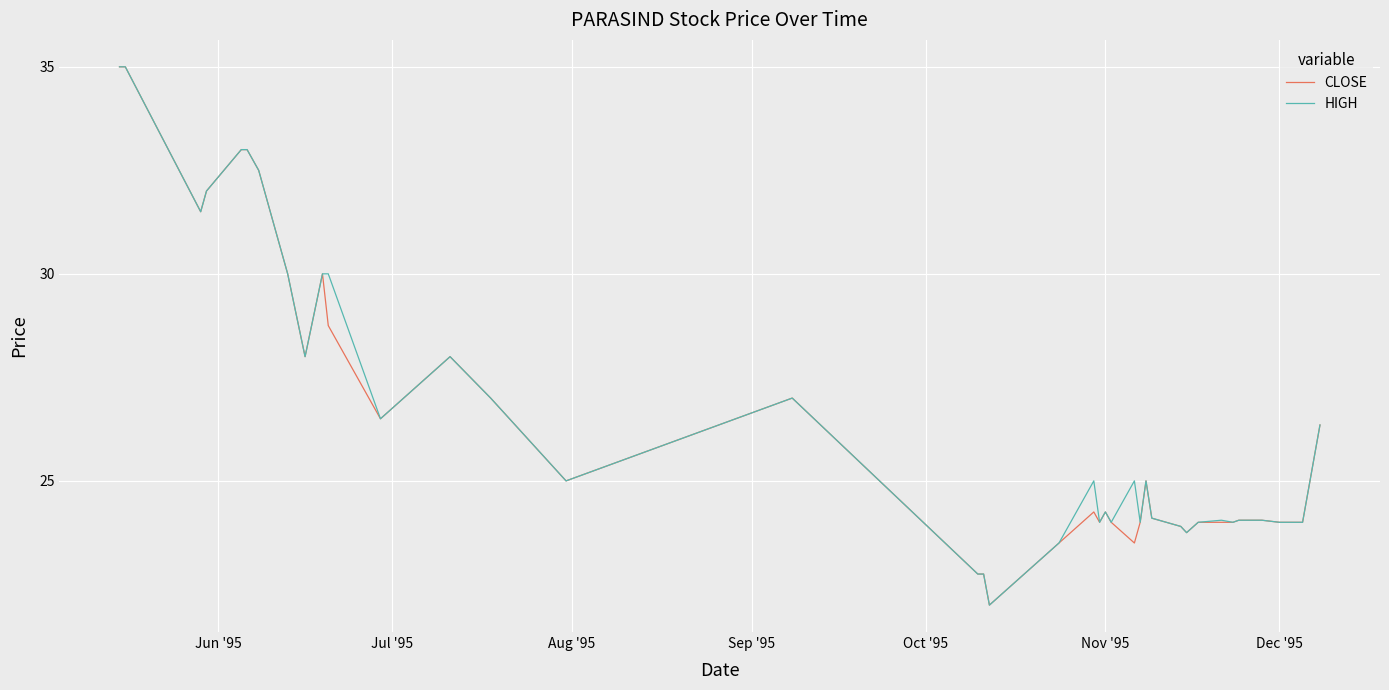

What is the lowest value of the HIGH series?

22.0